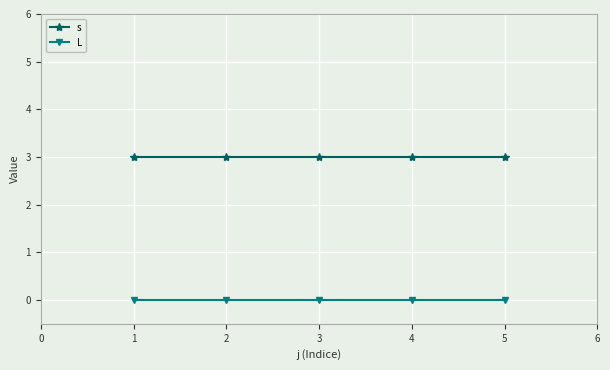

True or false: s has a value of 3 at 3.

True